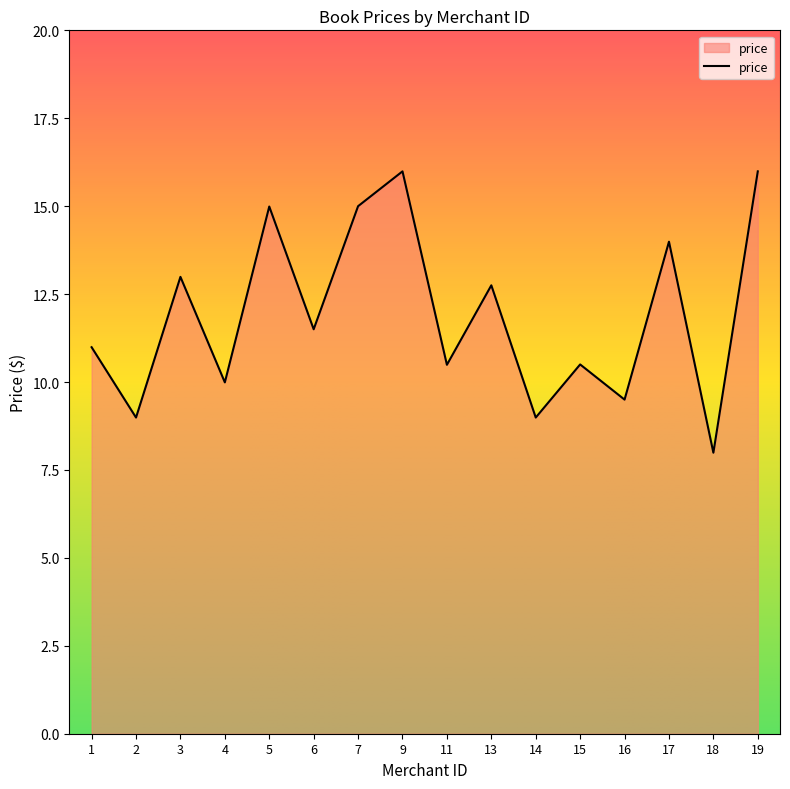

The value at 5 is 15.0. True or false?

True